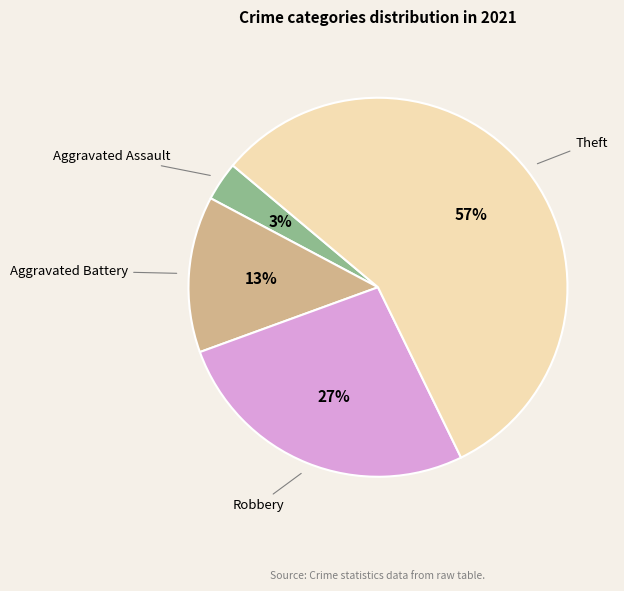

To the nearest percent, what is the average slice percentage?

25%